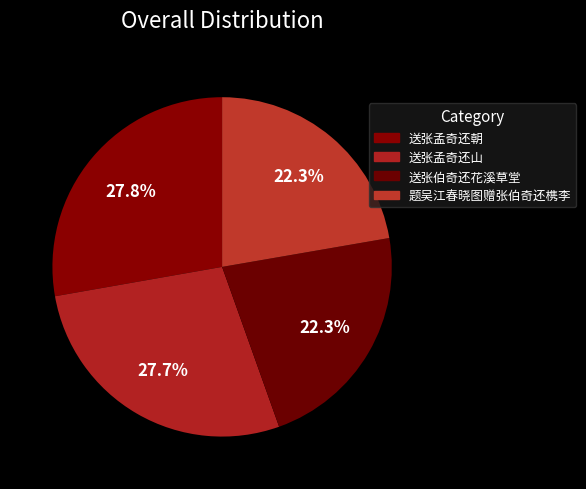

Rank the categories by value from lowest to highest.

送张伯奇还花溪草堂, 题吴江春晓图赠张伯奇还槜李, 送张孟奇还山, 送张孟奇还朝